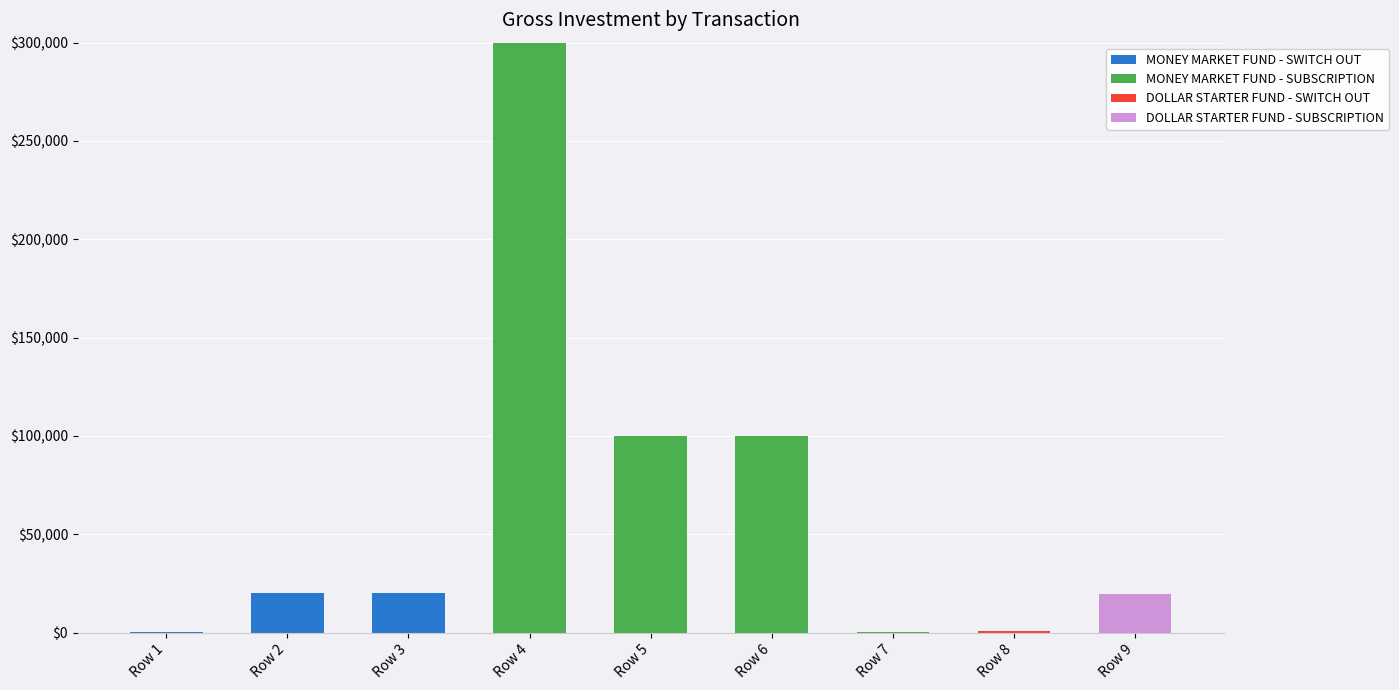

What is the total value across all series at Row 6?

100000.0